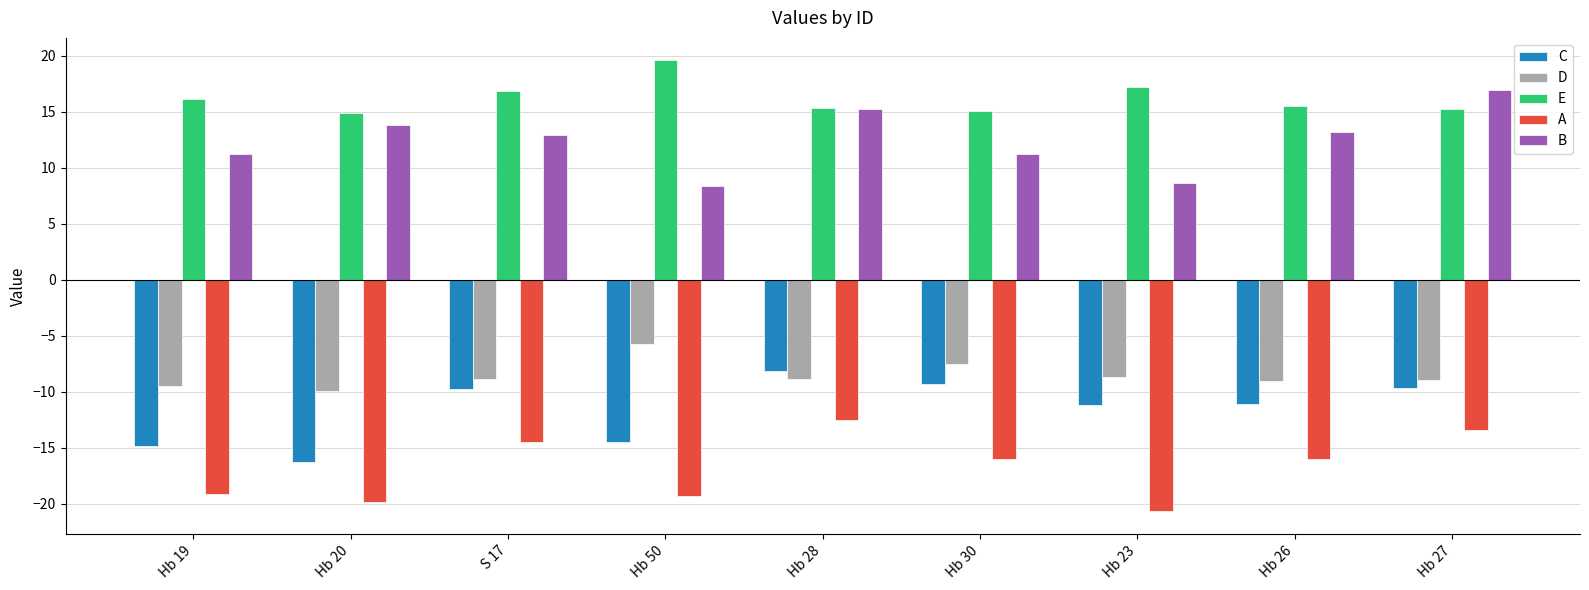

Between Hb 19 and Hb 28, which series saw the biggest shift?

C